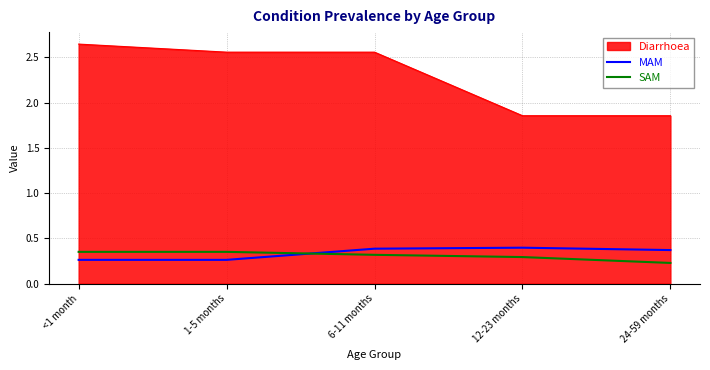

Rank the series by their maximum value, from highest to lowest.

Diarrhoea, MAM, SAM